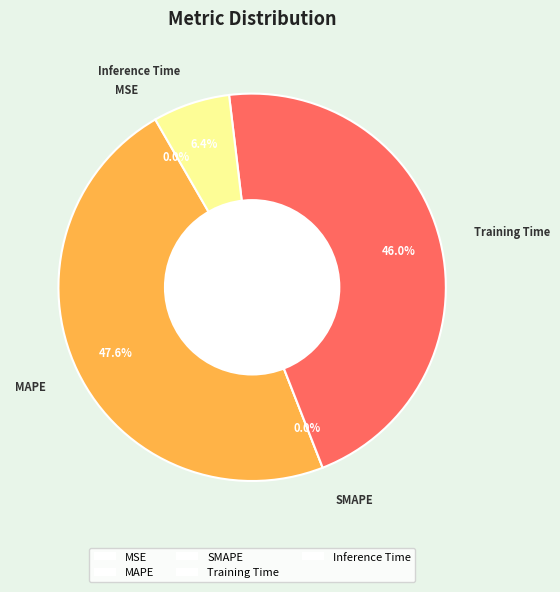

How many slices are in this pie chart?

5